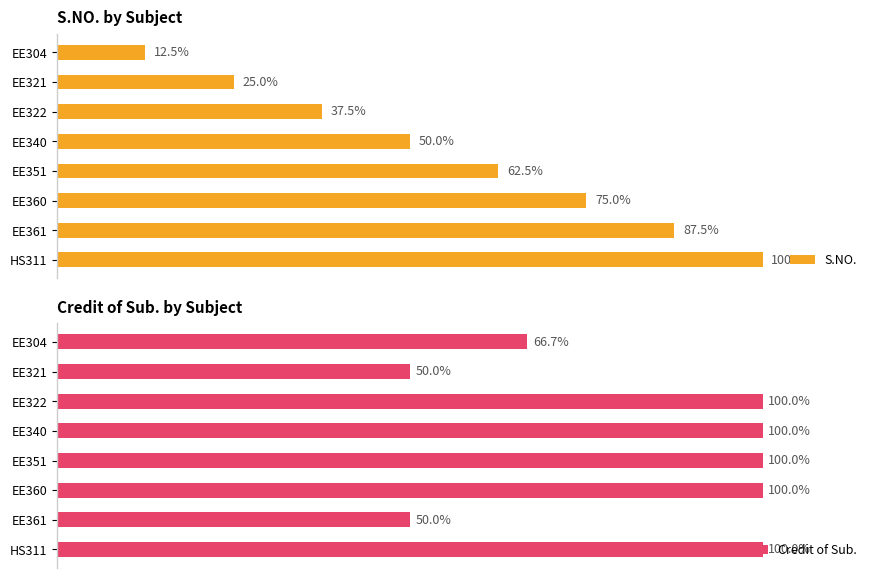

Rank the series by their maximum value, from lowest to highest.

Credit of Sub., S.NO.